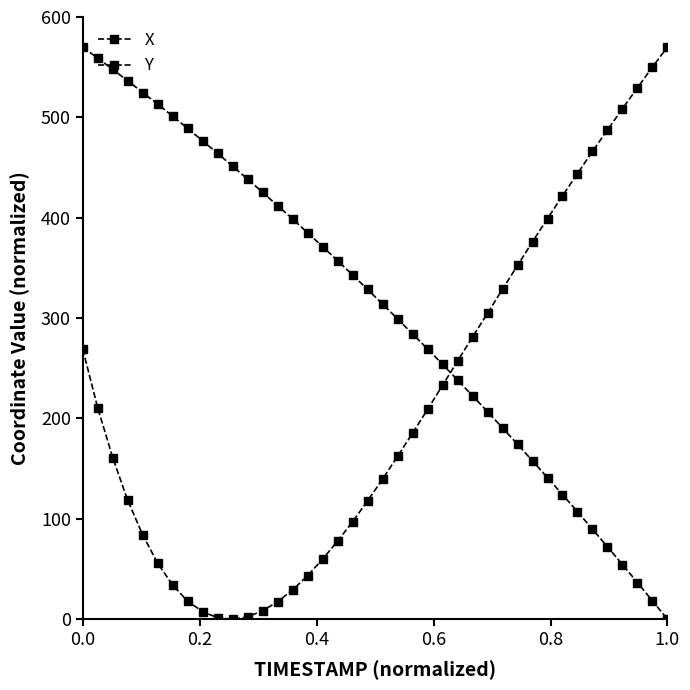

How many lines are shown in the chart?

2